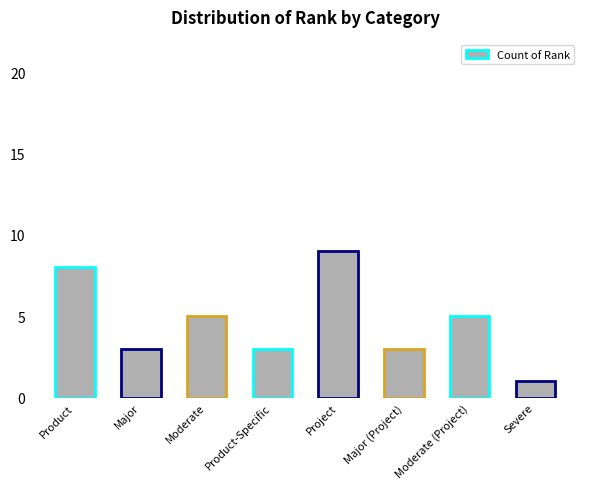

The value at Product-Specific is 3. True or false?

True